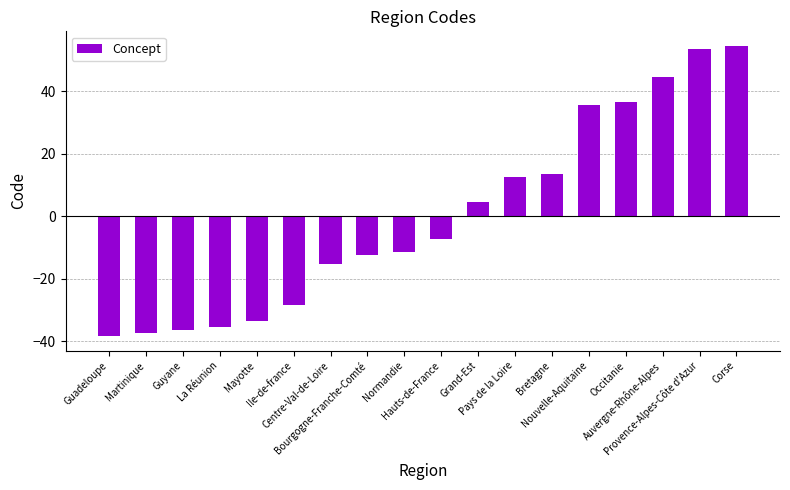

List the labels in order of value, largest first.

Corse, Provence-Alpes-Côte d'Azur, Auvergne-Rhône-Alpes, Occitanie, Nouvelle-Aquitaine, Bretagne, Pays de la Loire, Grand-Est, Hauts-de-France, Normandie, Bourgogne-Franche-Comté, Centre-Val-de-Loire, Ile-de-france, Mayotte, La Réunion, Guyane, Martinique, Guadeloupe